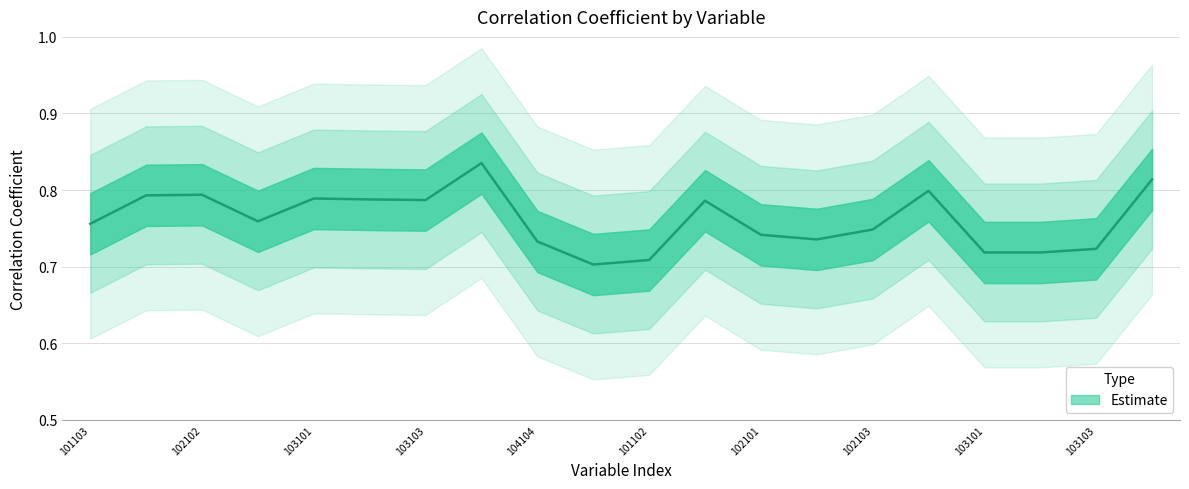

What is the smallest value displayed?

0.7